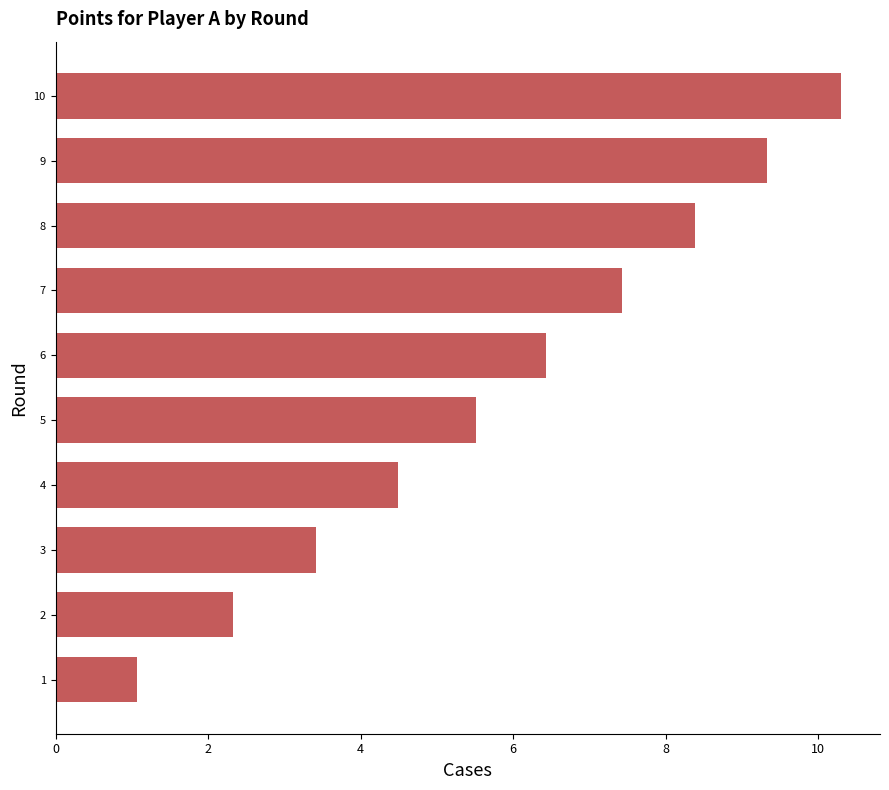

Rank the categories by value from lowest to highest.

1, 2, 3, 4, 5, 6, 7, 8, 9, 10